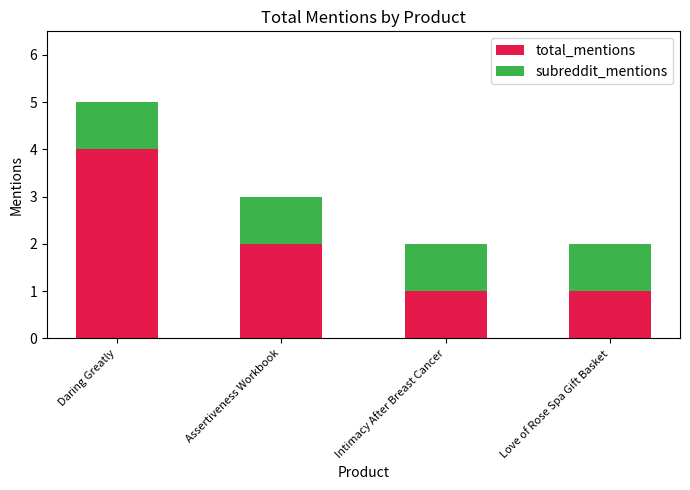

True or false: total_mentions has a value of 1 at Intimacy After Breast Cancer.

True